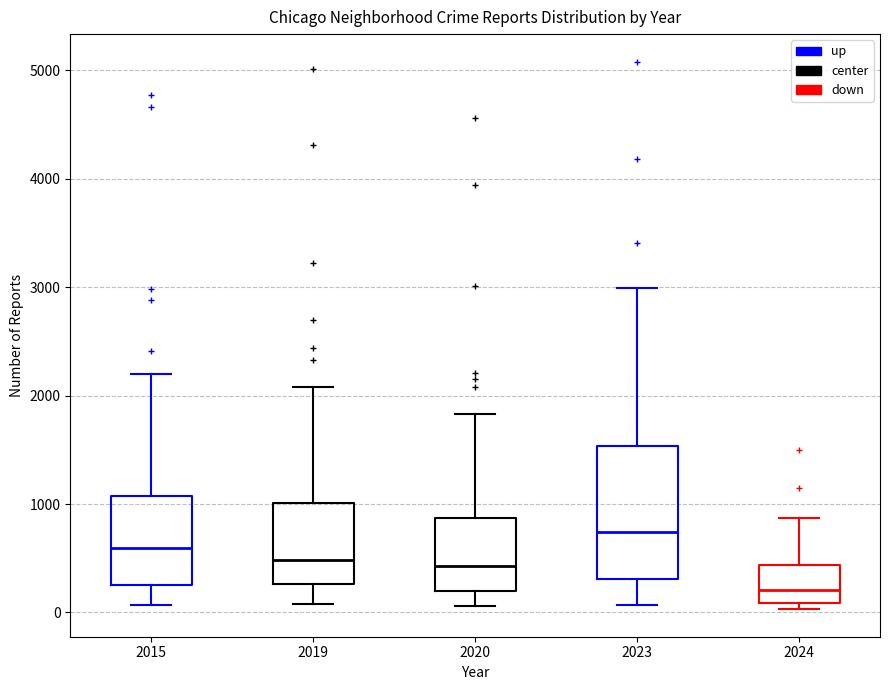

Reading left to right, read every box against the y-axis: the position of its median line, the range the box covers, and the ends of its whiskers. The values are not printed on the chart, so give them approximately, as read against the axis.

2015: median 600, box 300 to 1100, whiskers 100 to 2200
2019: median 500, box 300 to 1000, whiskers 100 to 2100
2020: median 400, box 200 to 900, whiskers 100 to 1800
2023: median 700, box 300 to 1500, whiskers 100 to 3000
2024: median 200, box 100 to 400, whiskers 0 to 900